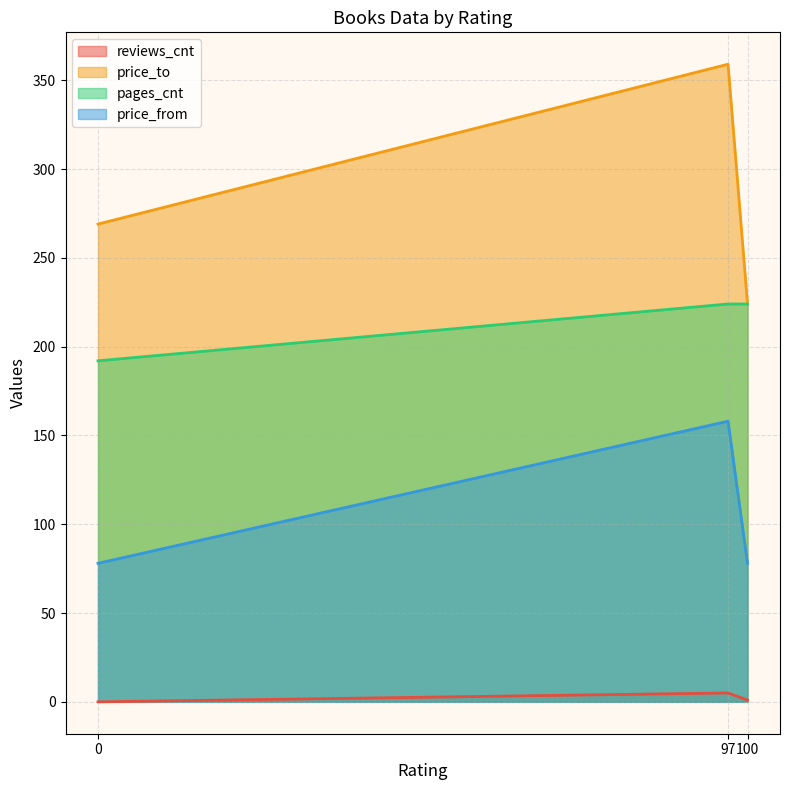

Is it true that reviews_cnt equals 328 at 0?

False